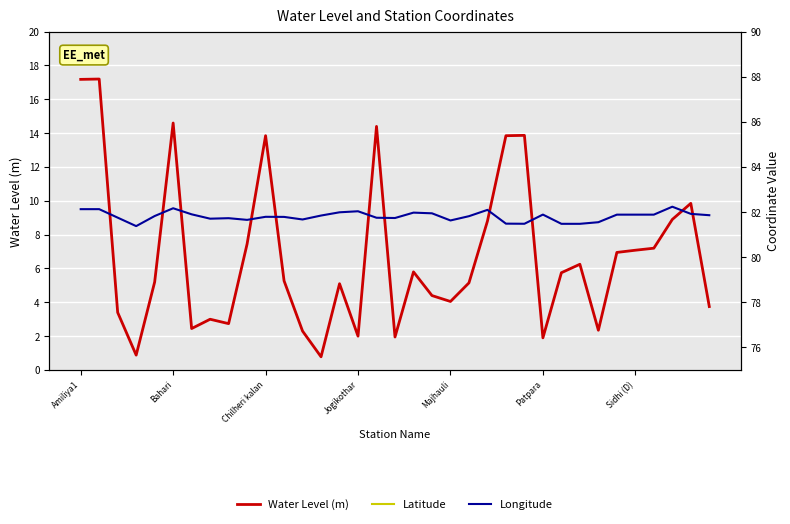

True or false: Latitude and Water Level (m) cross at least once.

False